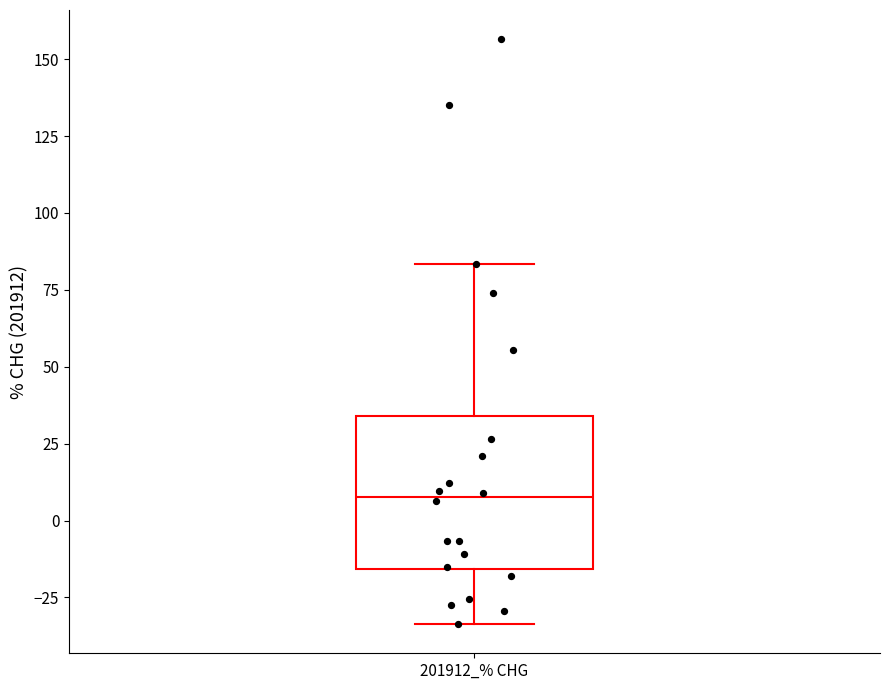

Transcribe this box plot: give where the median line is, the range the box spans, and where the two whiskers end, as read against the y-axis. The values are not printed on the chart, so give them approximately, as read against the axis.

median 10, box -15 to 35, whiskers -35 to 85